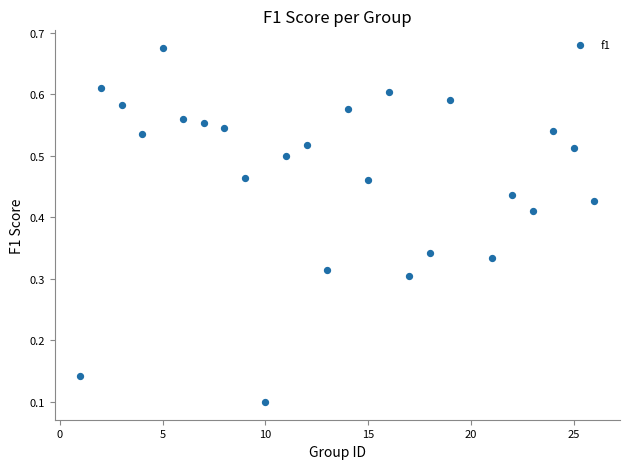

What is the range of X values (max minus min)?

25.0